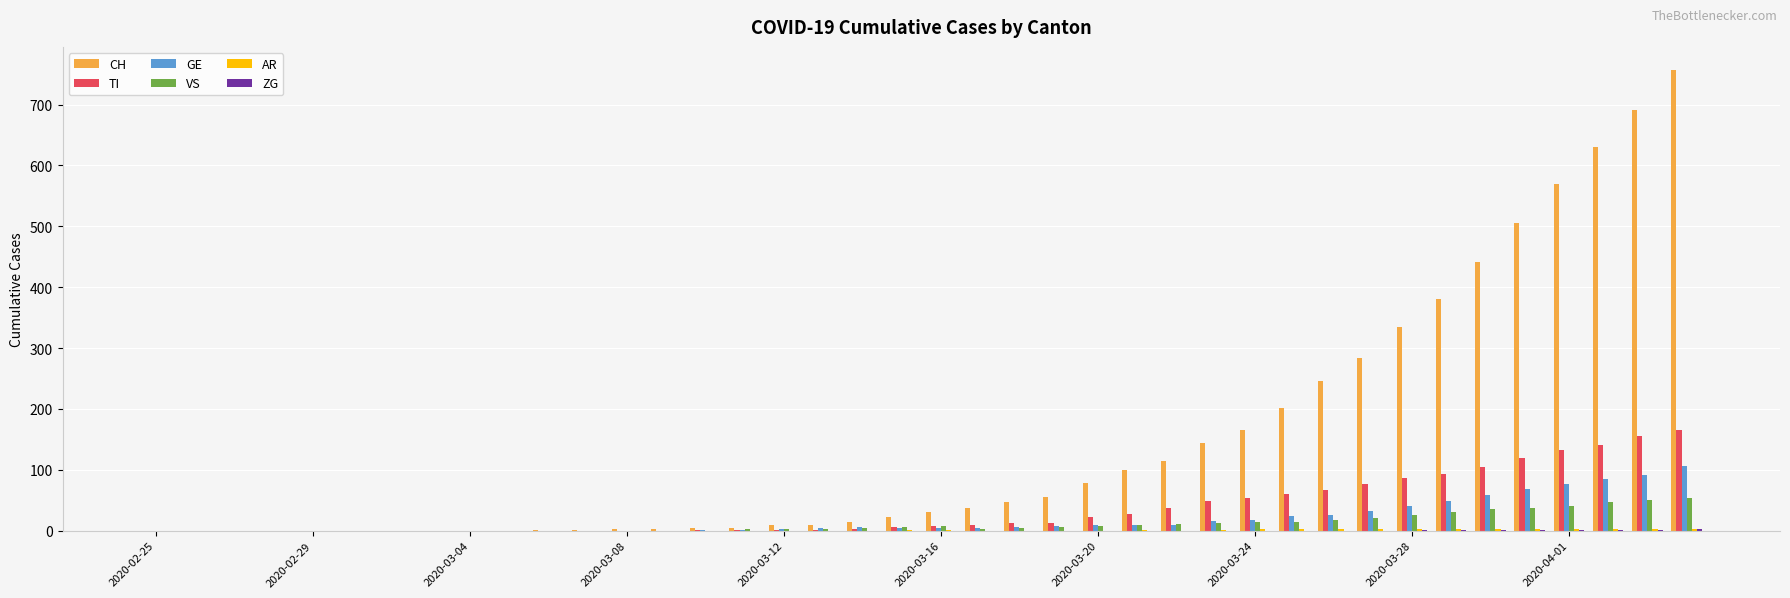

Which series has the largest total across all categories?

CH